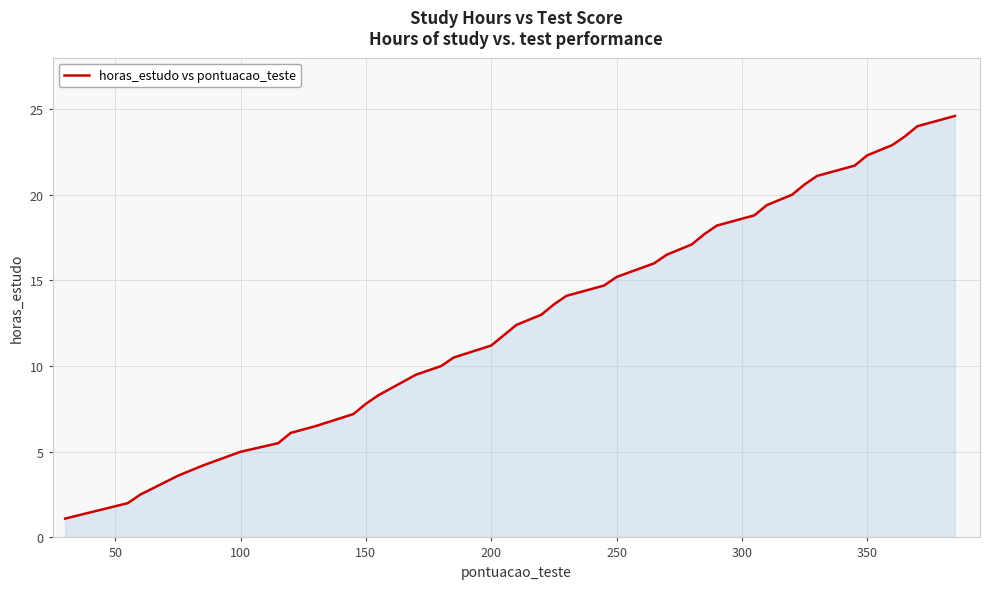

What is the maximum value shown in the chart?

24.6